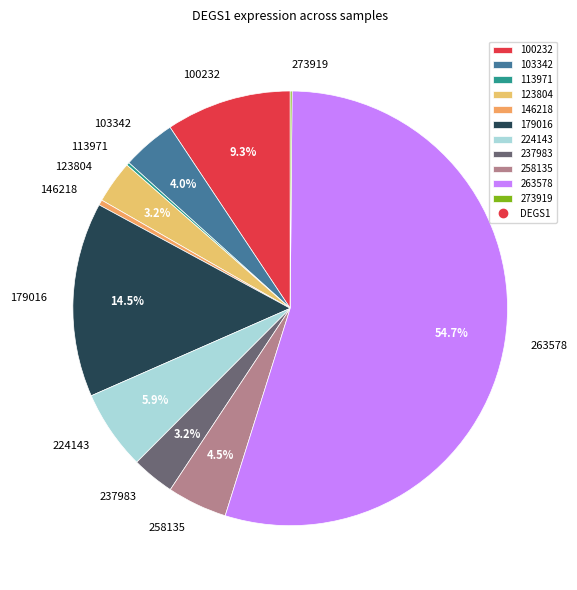

Approximately how many times larger is the value at 179016 compared to 263578?

0.3